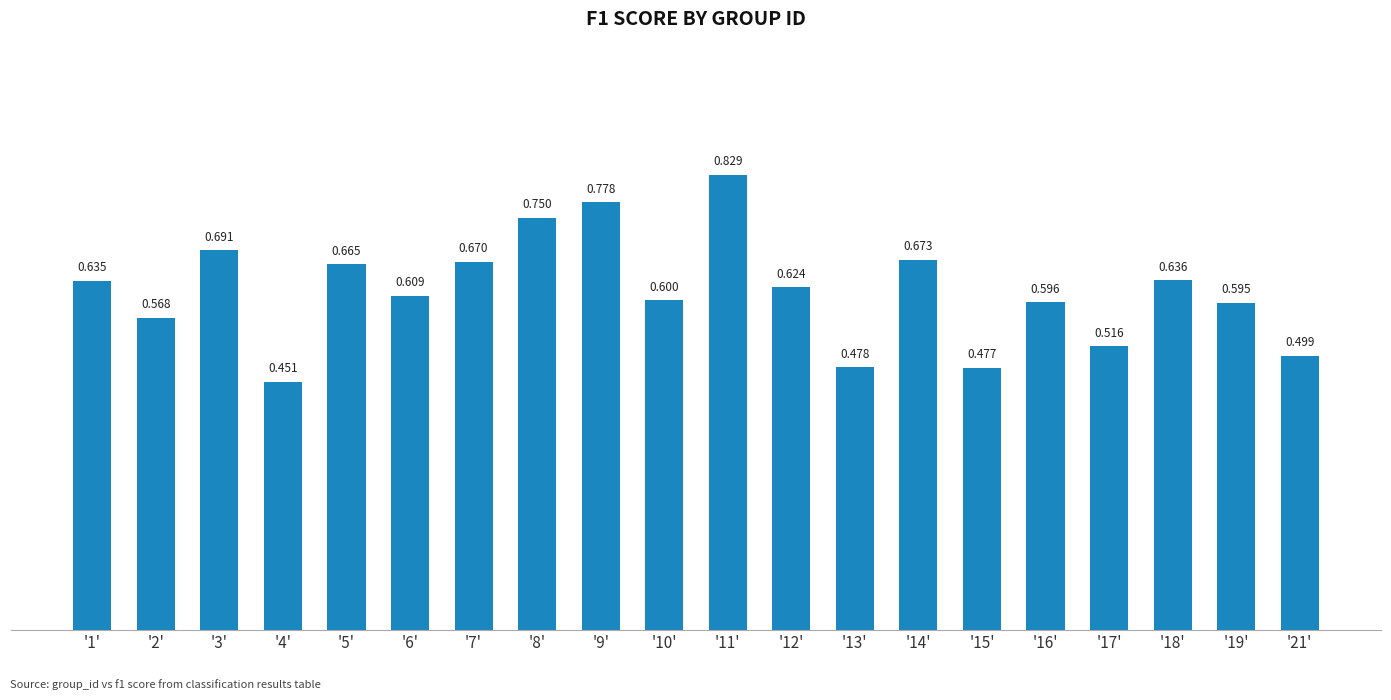

The chart shows a value of 0.6 at '19'. True or false?

True